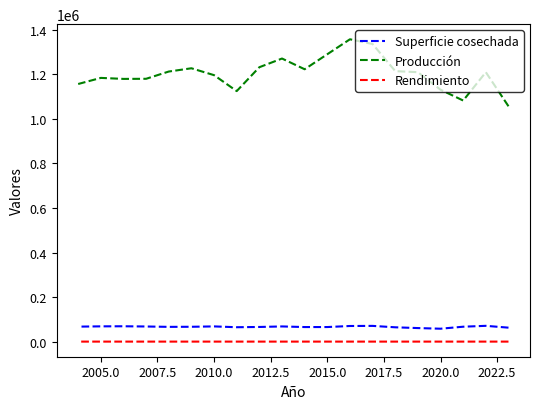

True or false: Rendimiento has a value of 27.7 at 2012.5.

False